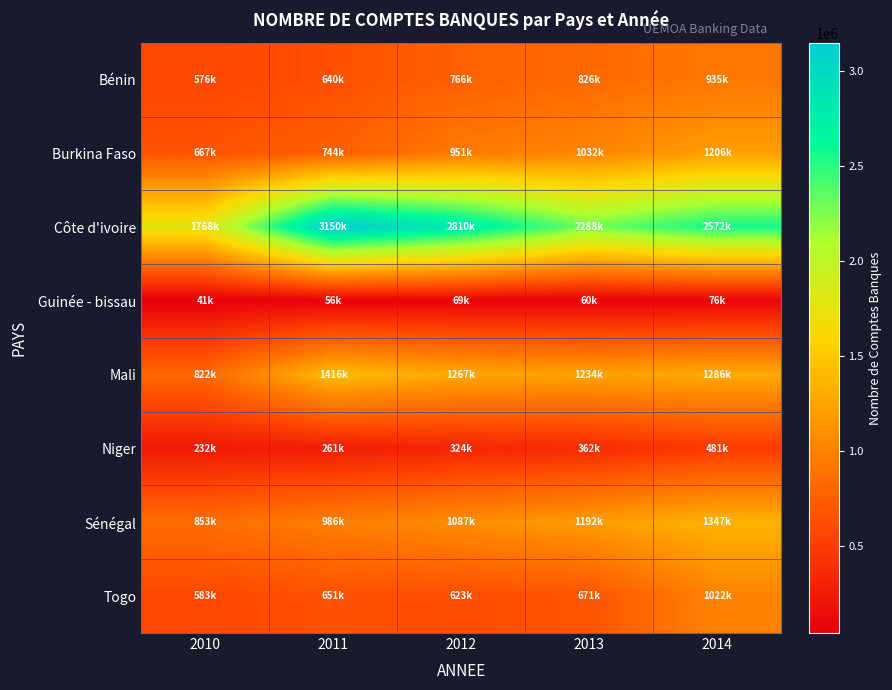

Reading left to right, extract all data points from this chart.

row_0: 576294	640118	766635	826183	935054
row_1: 667816	744650	951574	1032649	1206580
row_2: 1768868	3150941	2810899	2288787	2572508
row_3: 41583	56120	69556	60096	76505
row_4: 822924	1416129	1267689	1234533	1286441
row_5: 232491	261373	324906	362490	481446
row_6: 853859	986009	1087074	1192314	1347859
row_7: 583543	651584	623942	671451	1022131